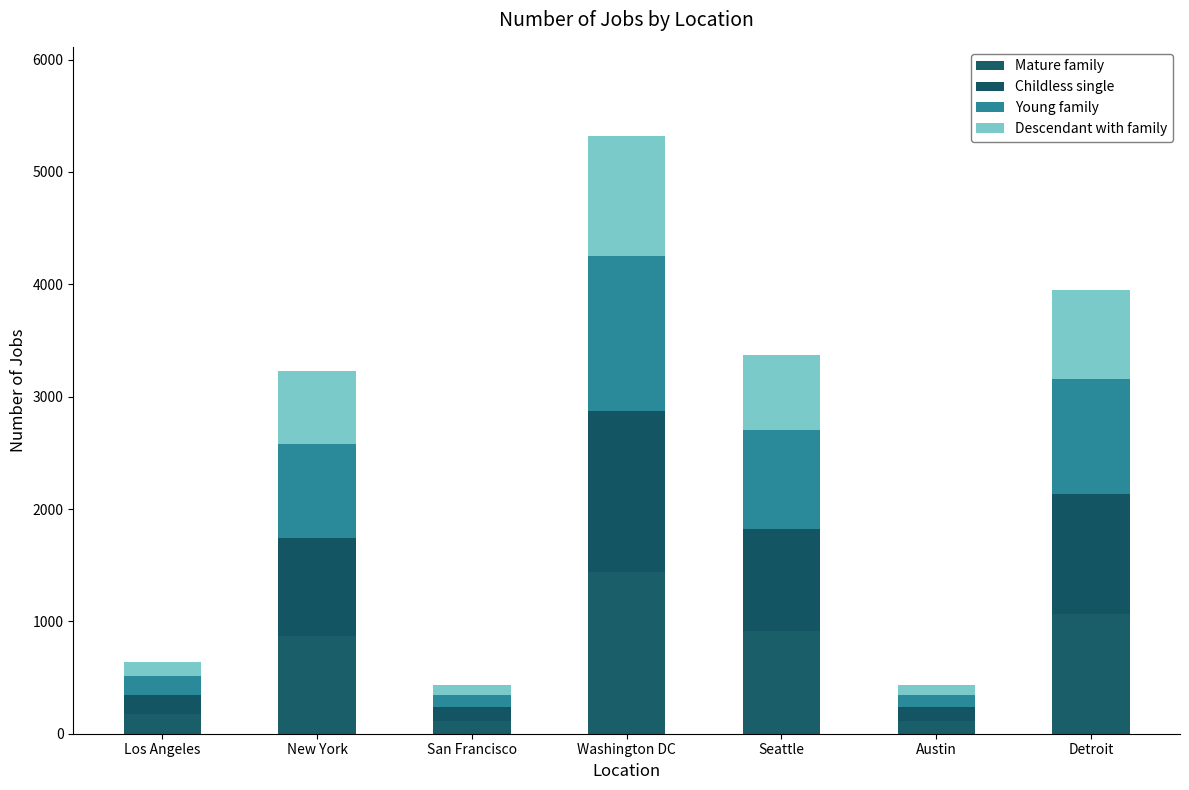

What position from the left is San Francisco?

3